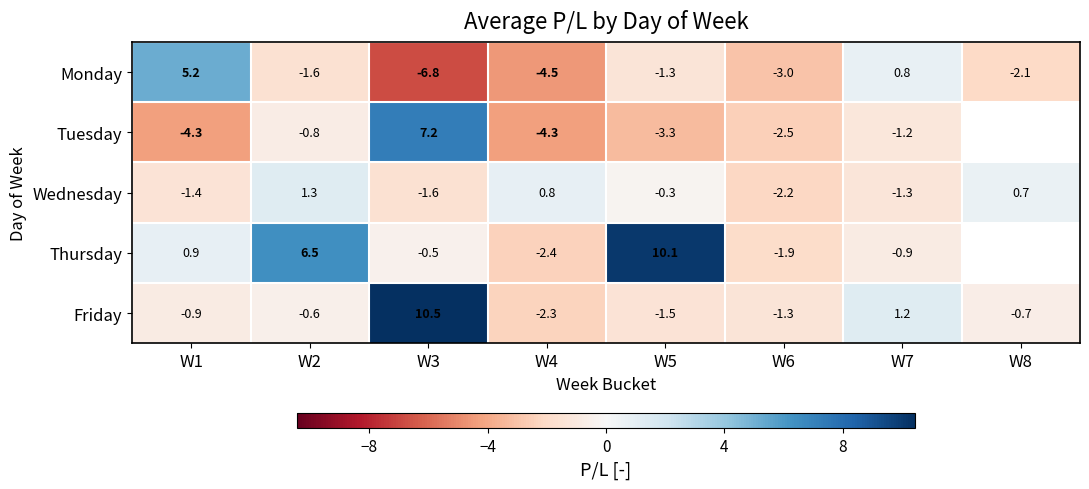

True or false: Thursday has a value of -4.3 at W4.

False